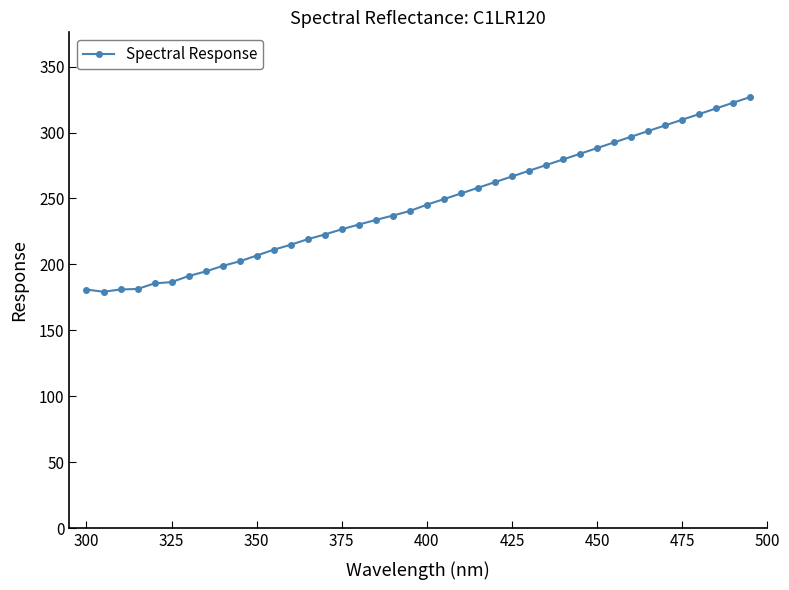

What is the value of the 4th point from the left?

181.4